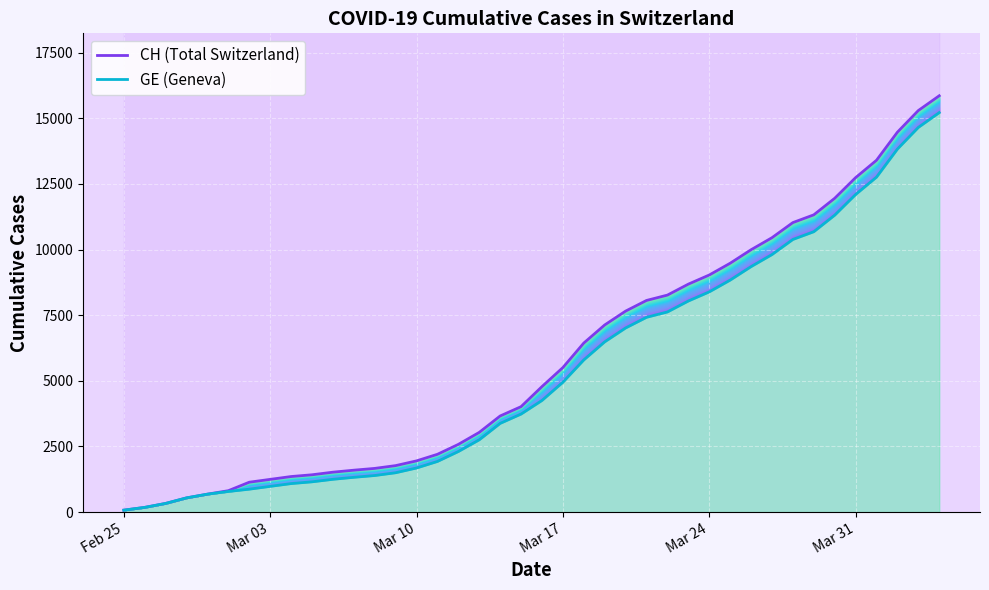

Which series has the largest total across all categories?

CH